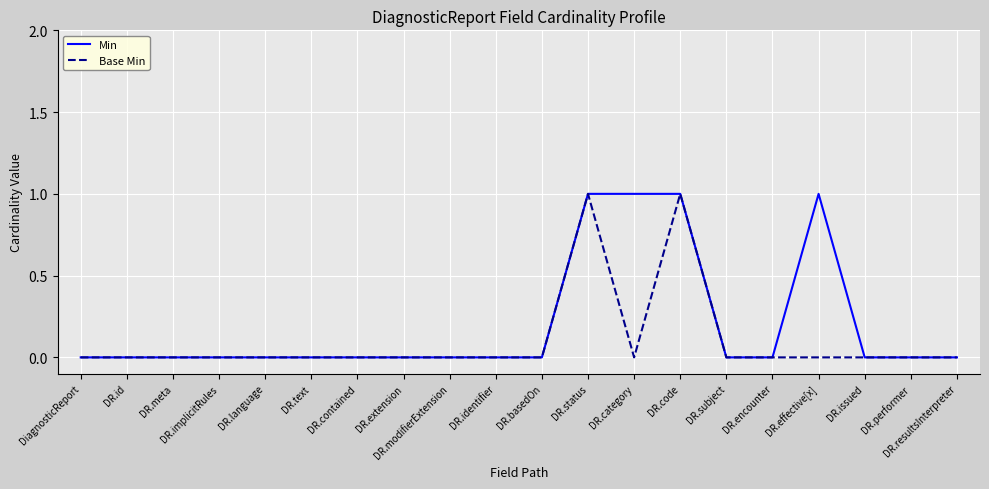

True or false: Min has a value of 0 at DR.resultsInterpreter.

True